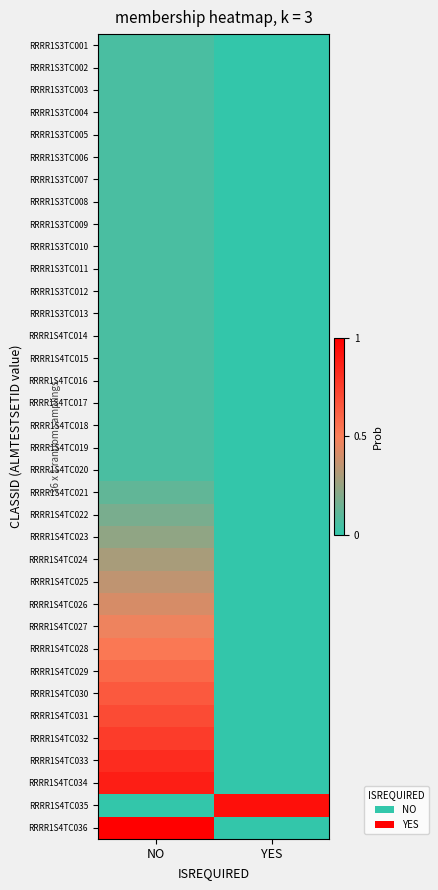

What is the total value across all series at YES?

0.9